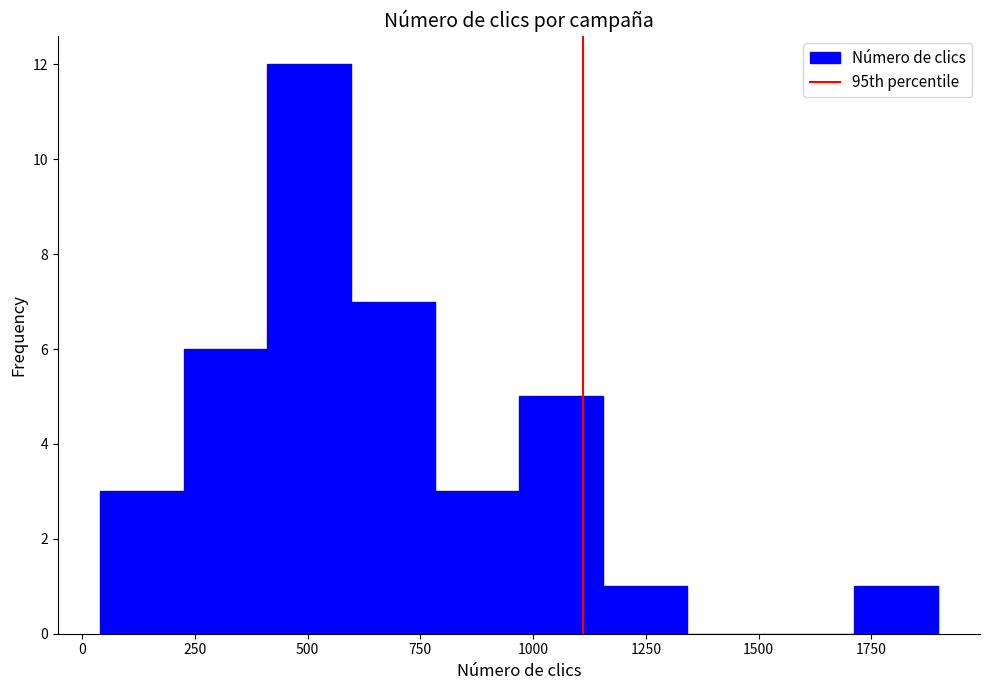

Around what value on the x-axis is the tallest bar? Give the approximate position of its centre, as read against the axis.

500